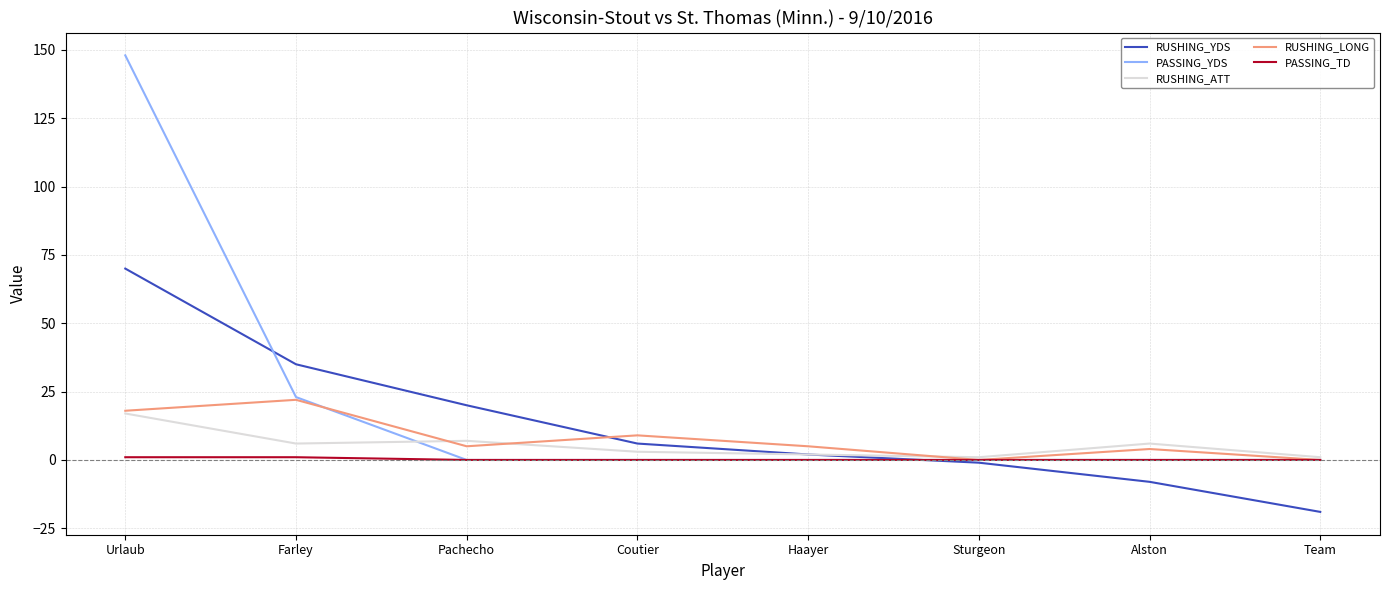

Does the chart have visible grid lines?

Yes